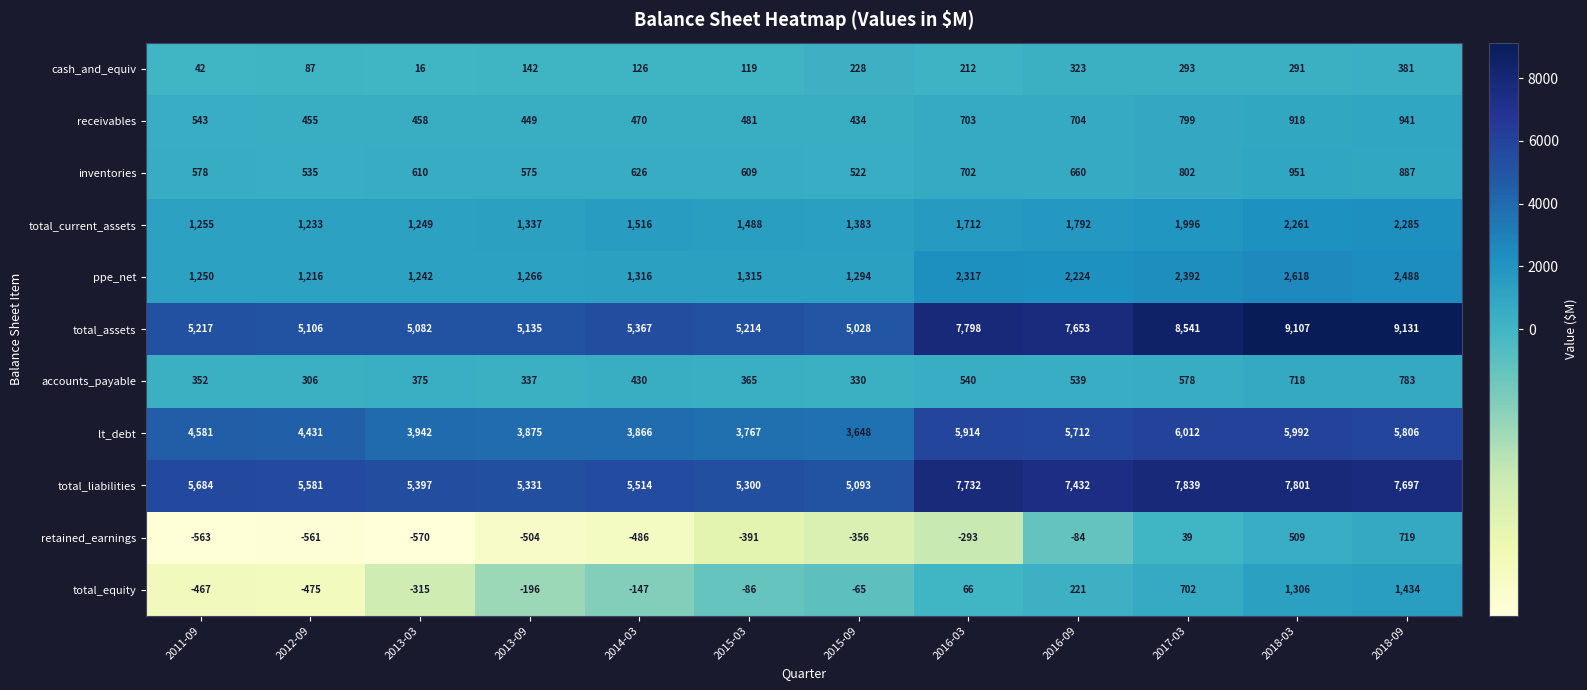

Is it true that total_equity equals -147 at 2015-03?

False